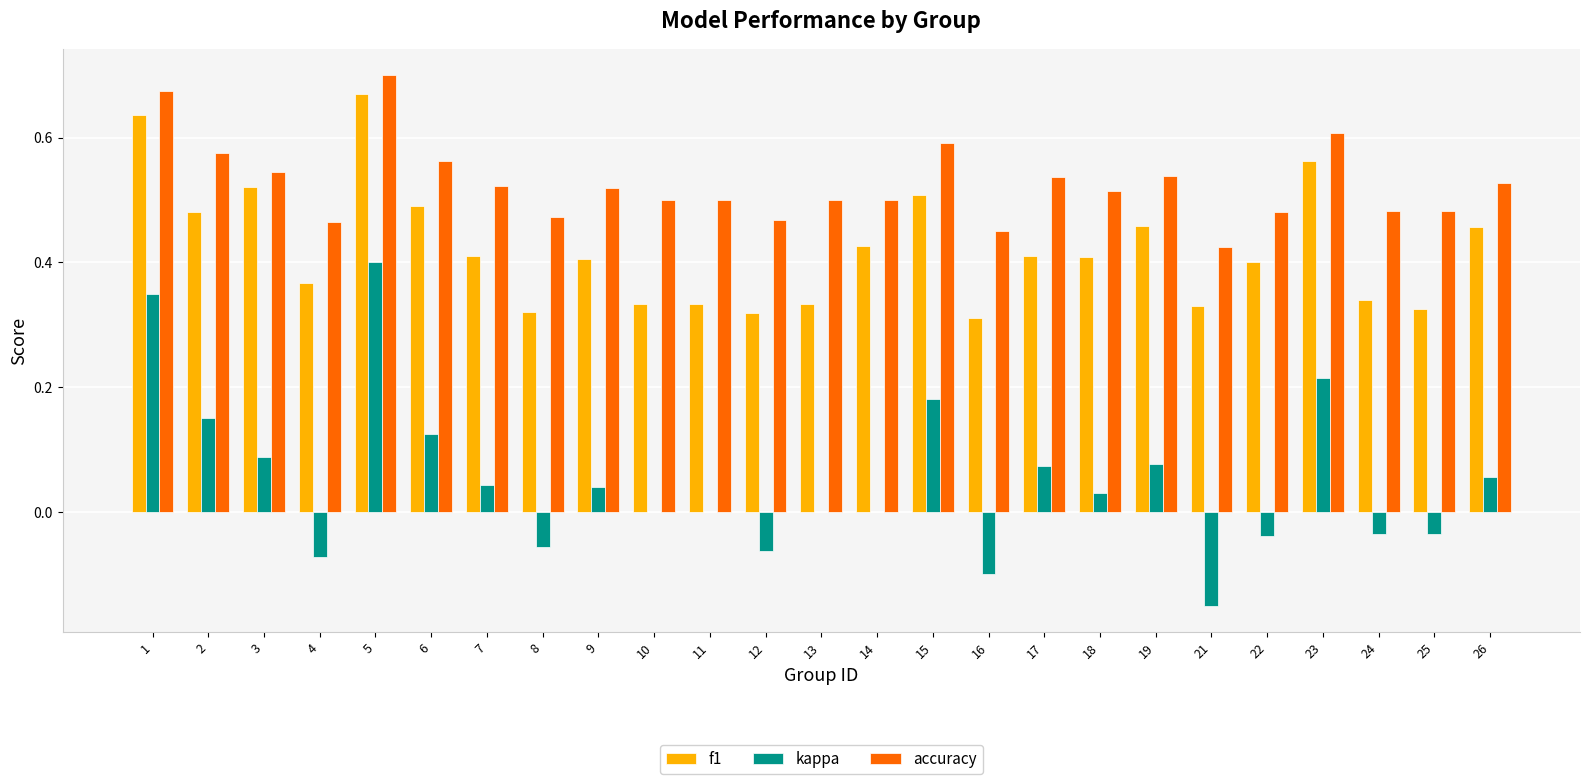

At which category is the sum across all series the highest?

5